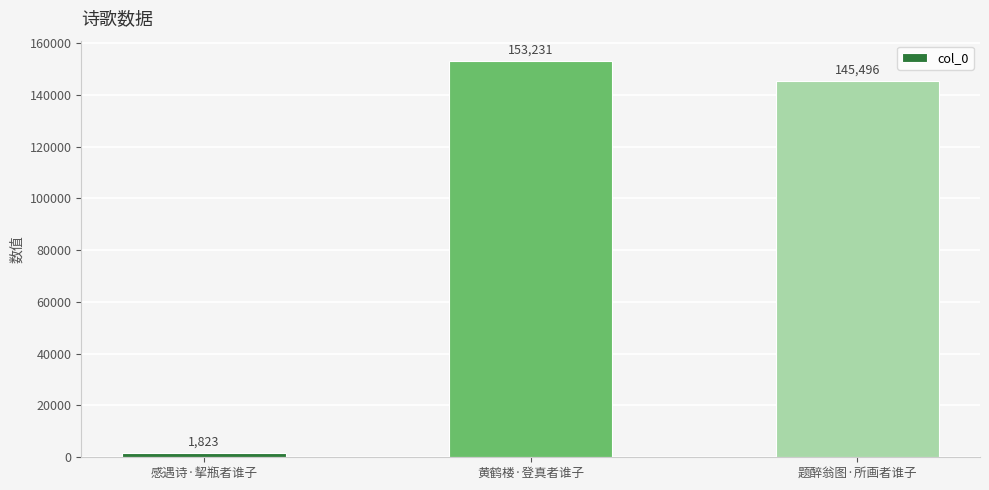

Between 题醉翁图·所画者谁子 and 黄鹤楼·登真者谁子, which is larger?

黄鹤楼·登真者谁子